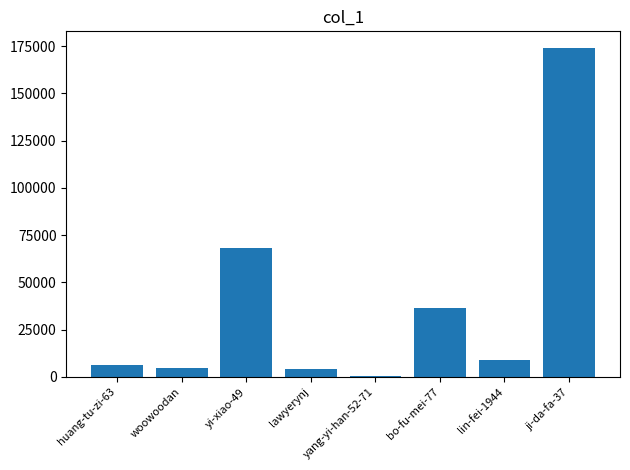

How many categories are shown in the chart?

8